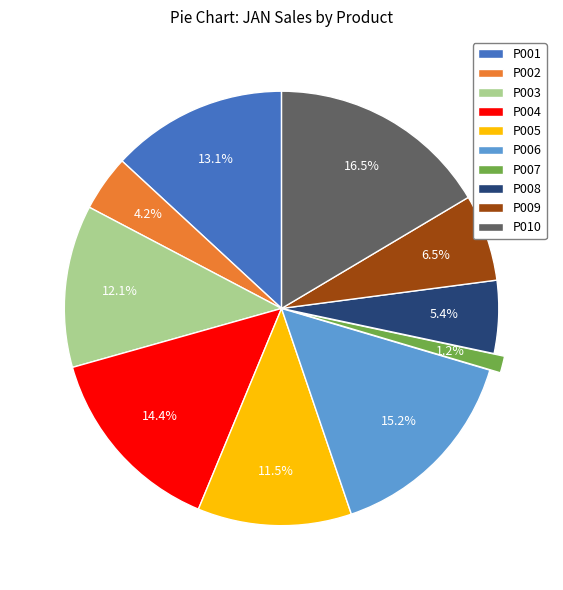

Between P007 and P009, which is larger?

P009